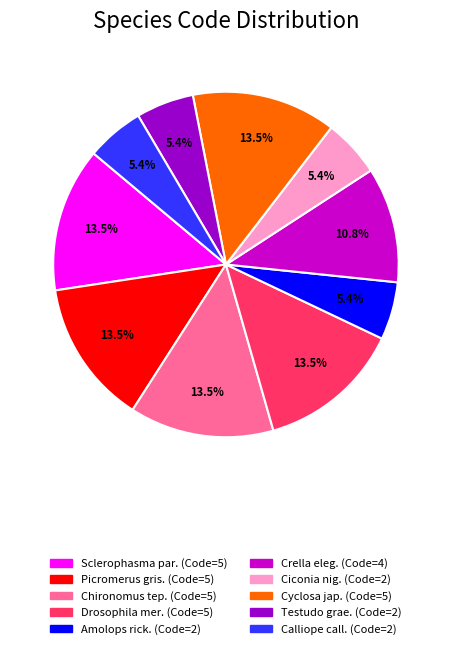

Does any single category account for the majority?

No